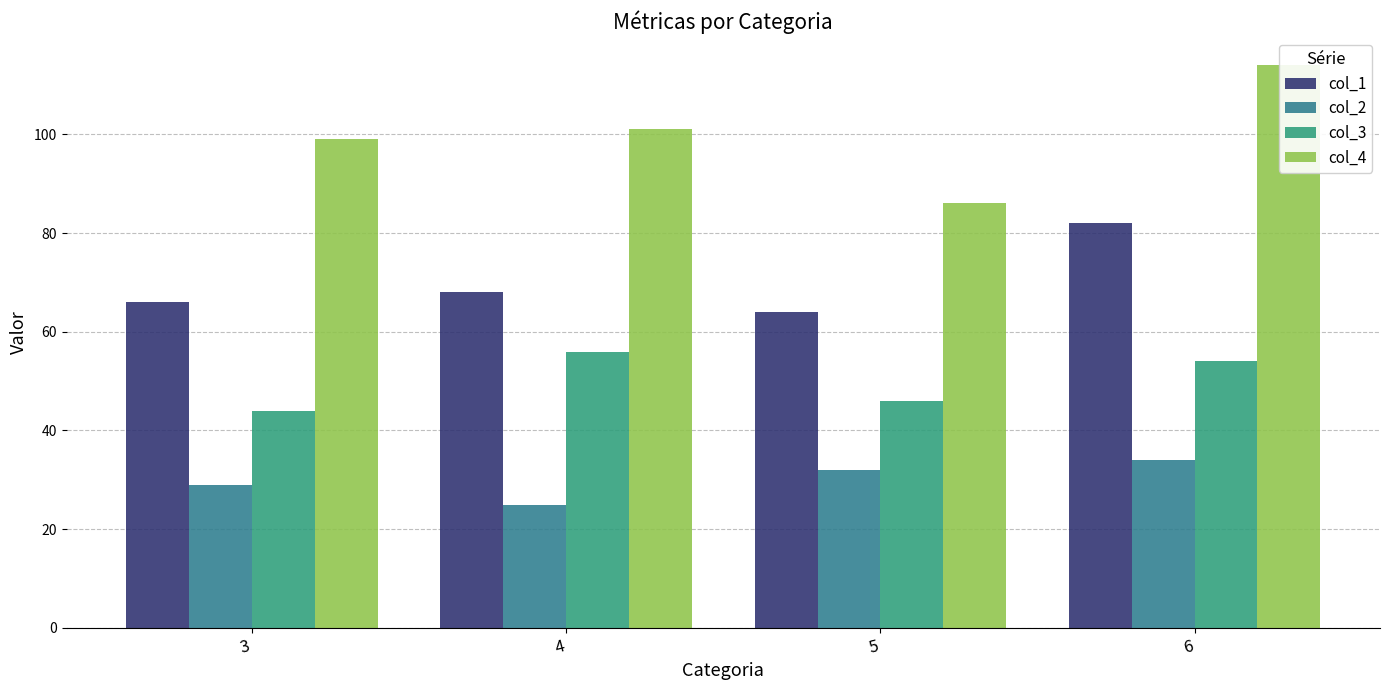

Which series has the widest spread of values?

col_4